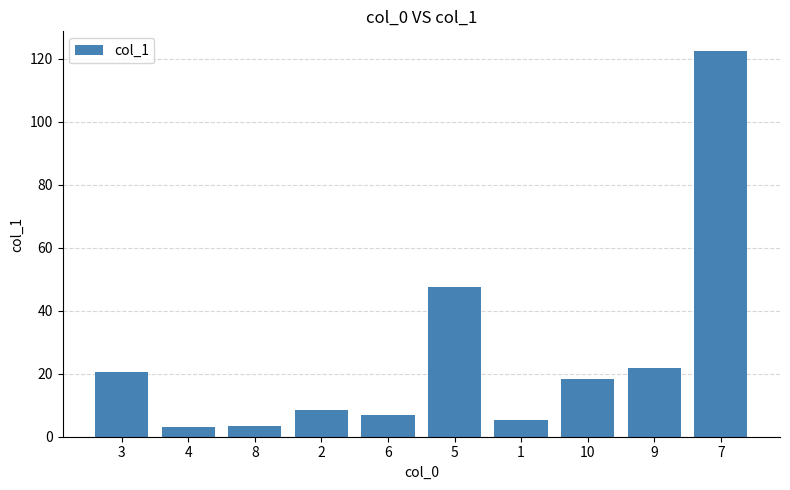

Which label corresponds to the largest value in the chart?

7